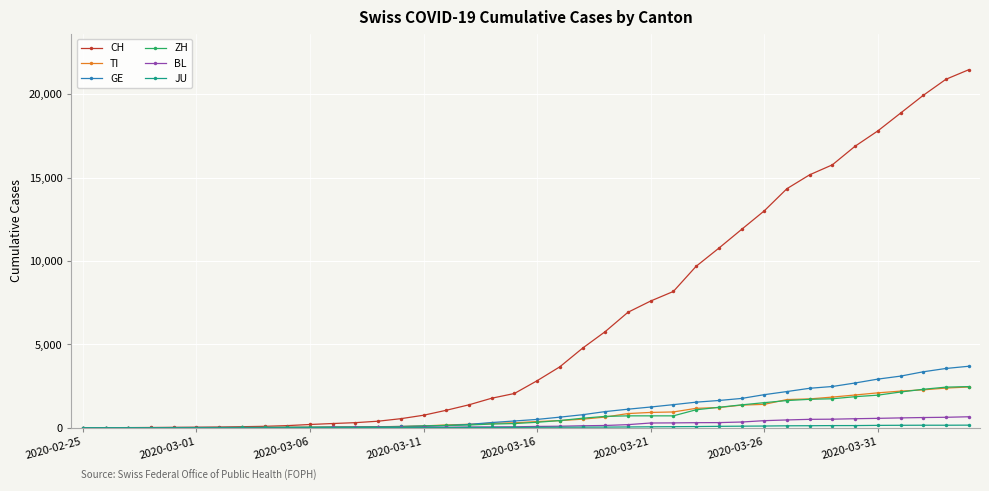

Which series has the largest total across all categories?

CH